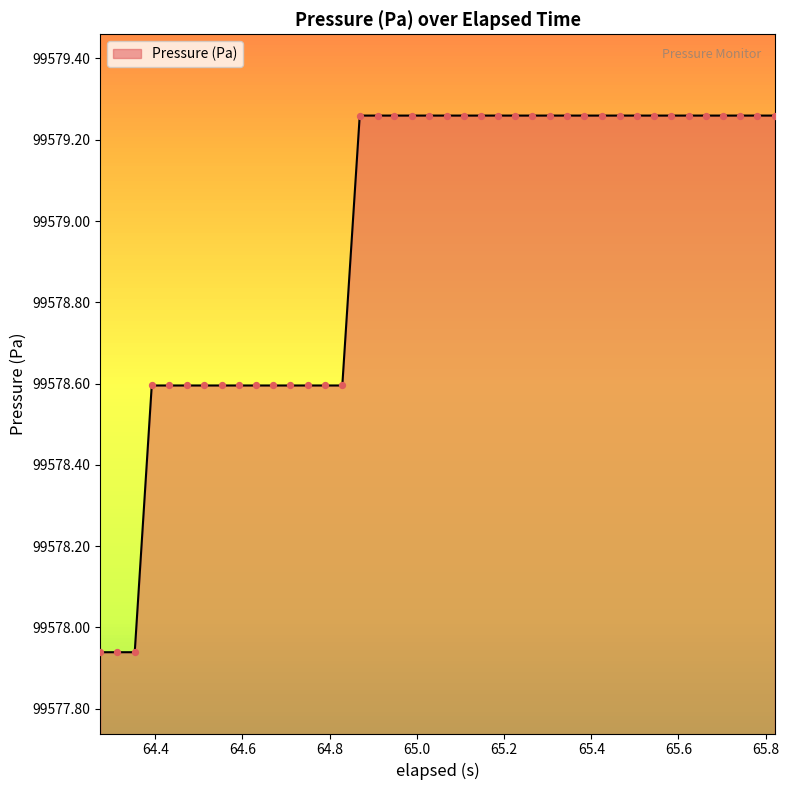

What is the difference between the maximum and minimum values?

1.3